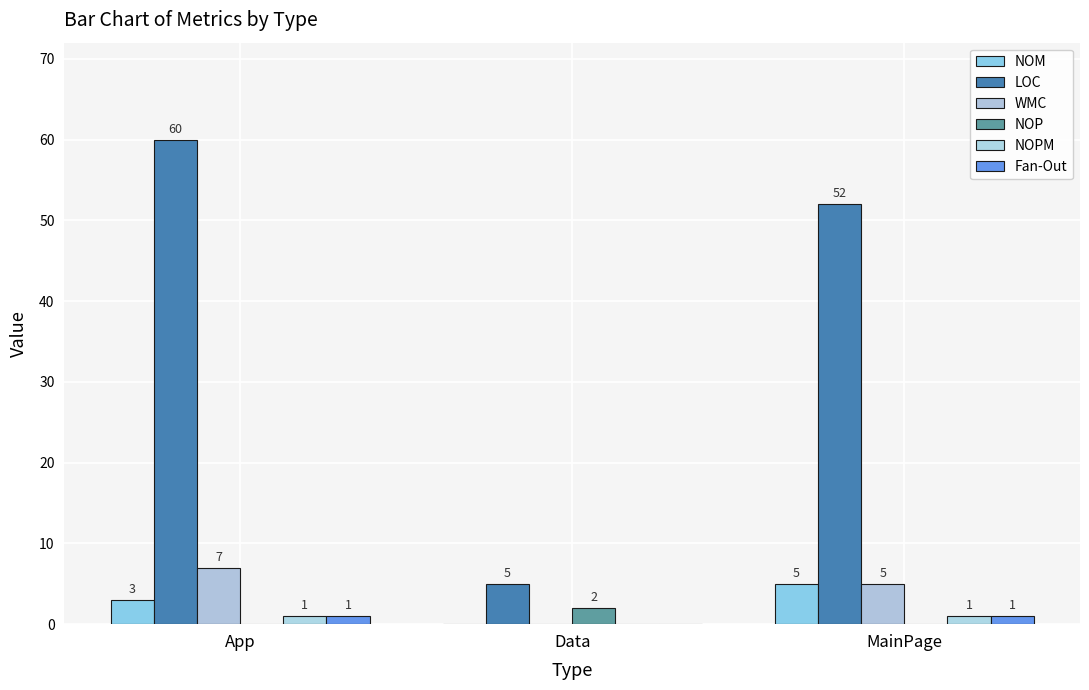

Which series has the largest total across all categories?

LOC